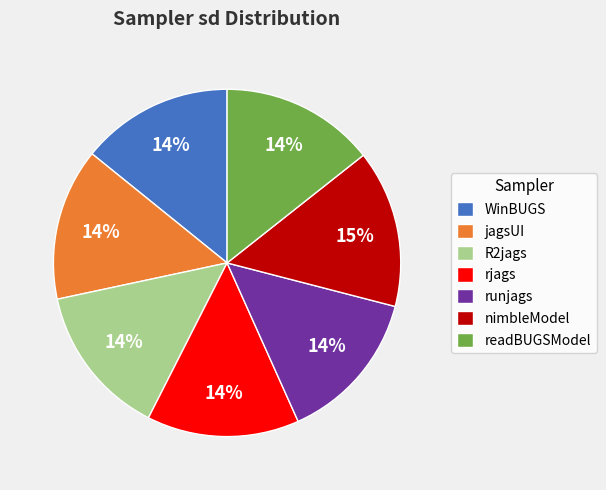

What is the ratio of the value at WinBUGS to the value at runjags?

1.0